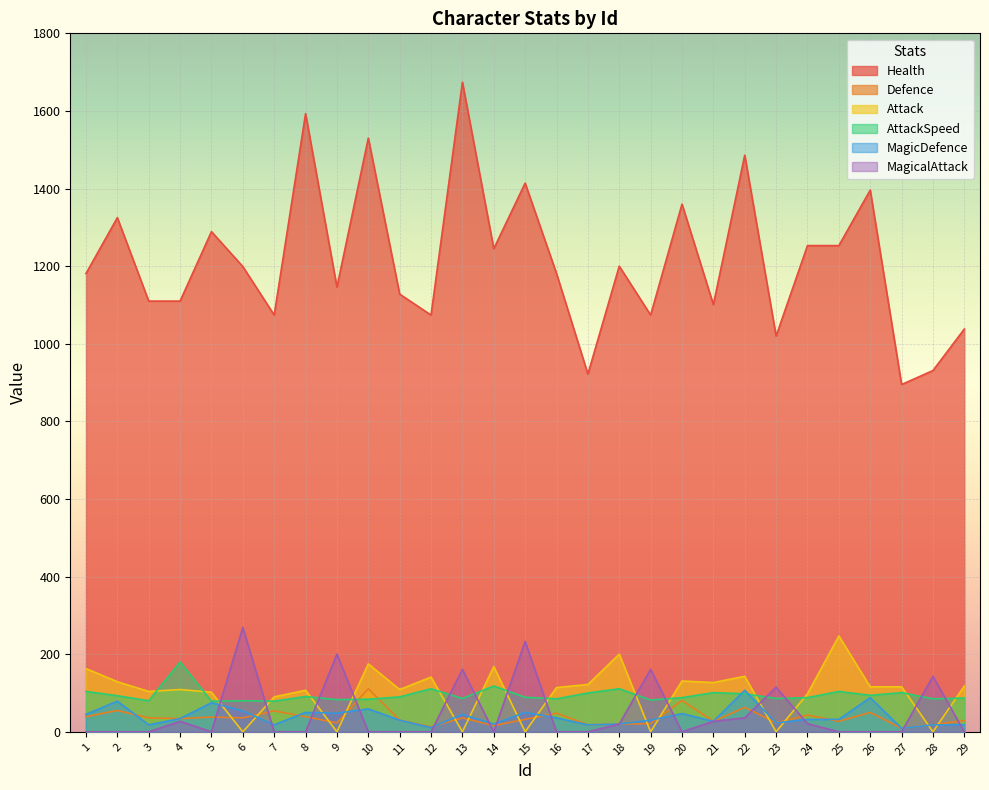

Where is the first local minimum for MagicDefence?

3